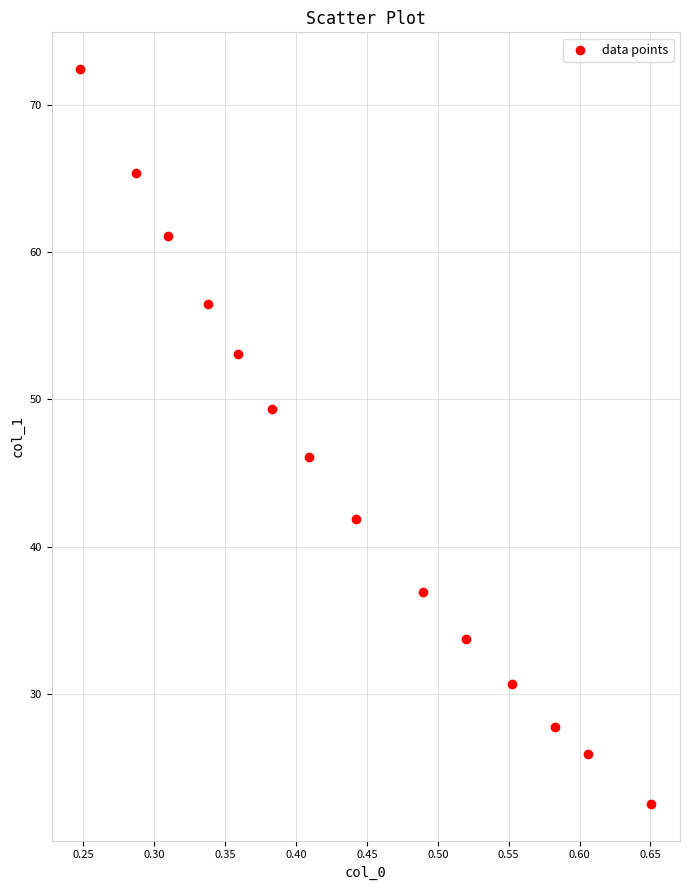

What Y value in the scatter plot is closest to 47?

46.1